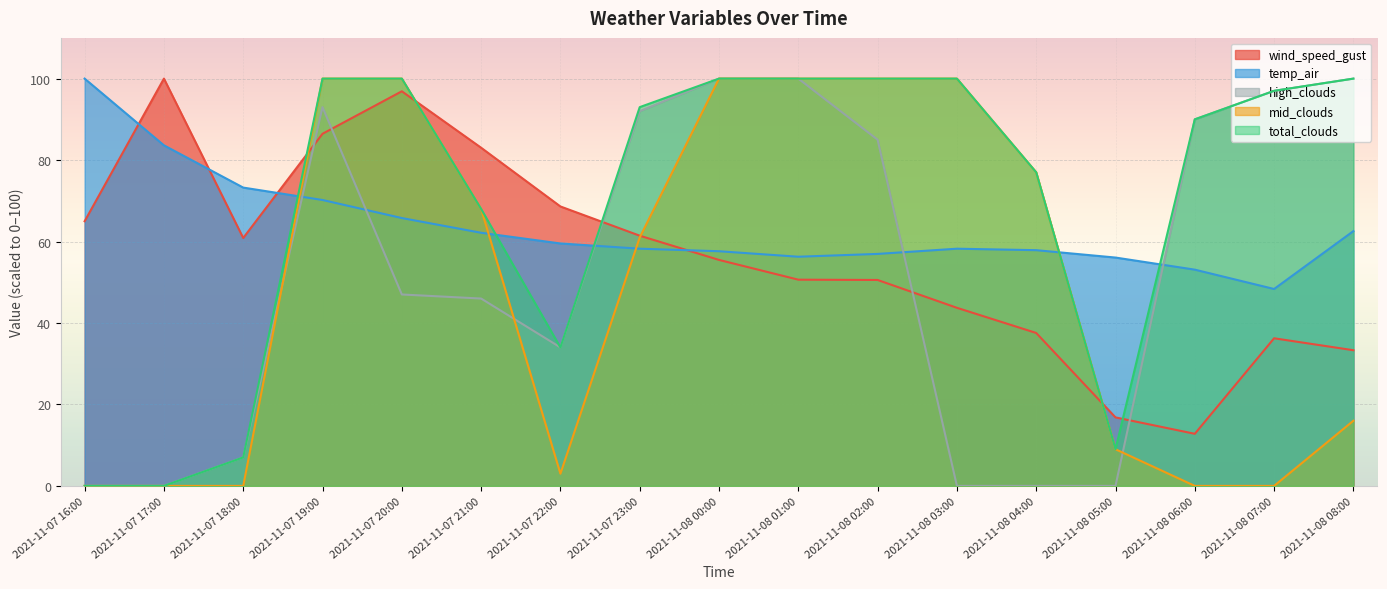

Which series has the largest total across all categories?

total_clouds